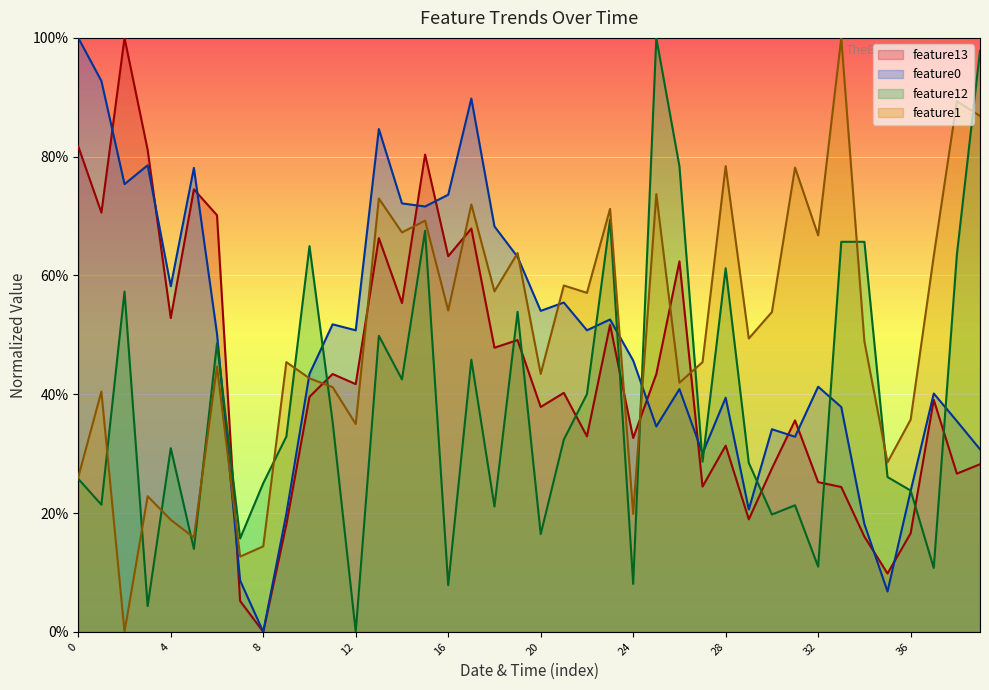

True or false: feature0 has more than 0 interior local peaks.

True